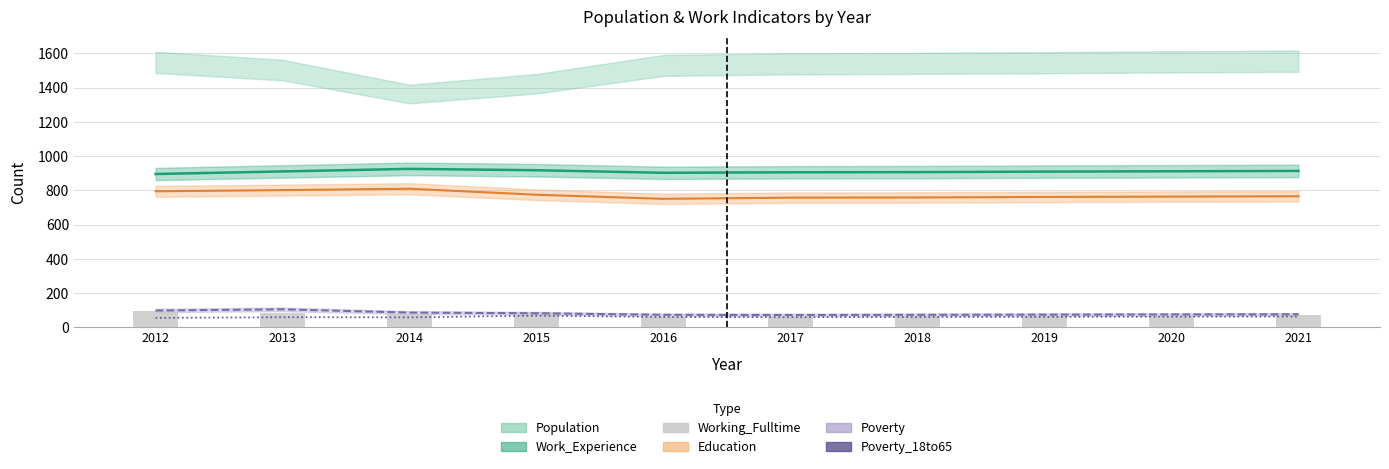

Does the chart contain stacked bars?

No